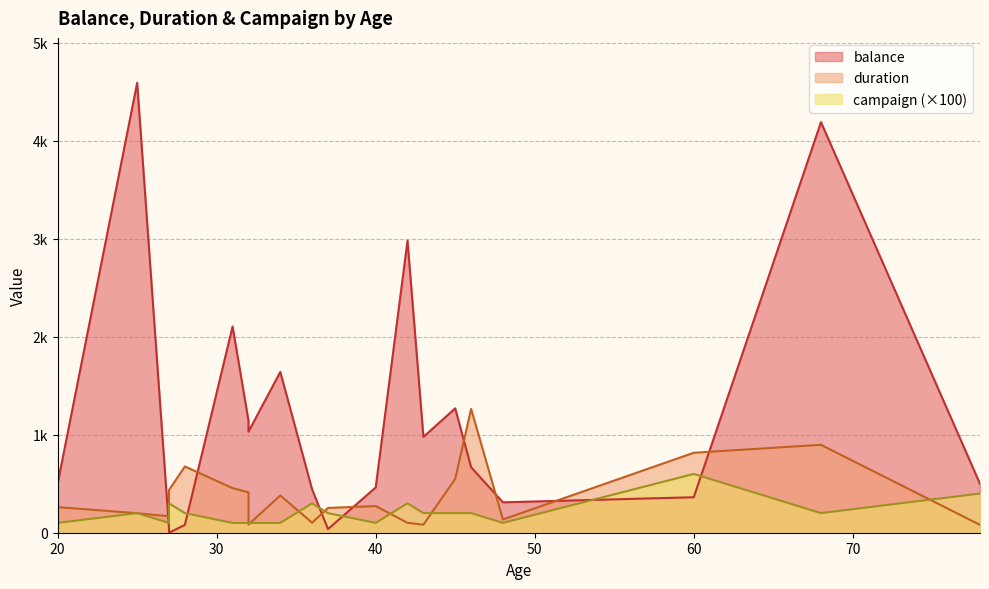

Where is duration nearest to the value 671?

28